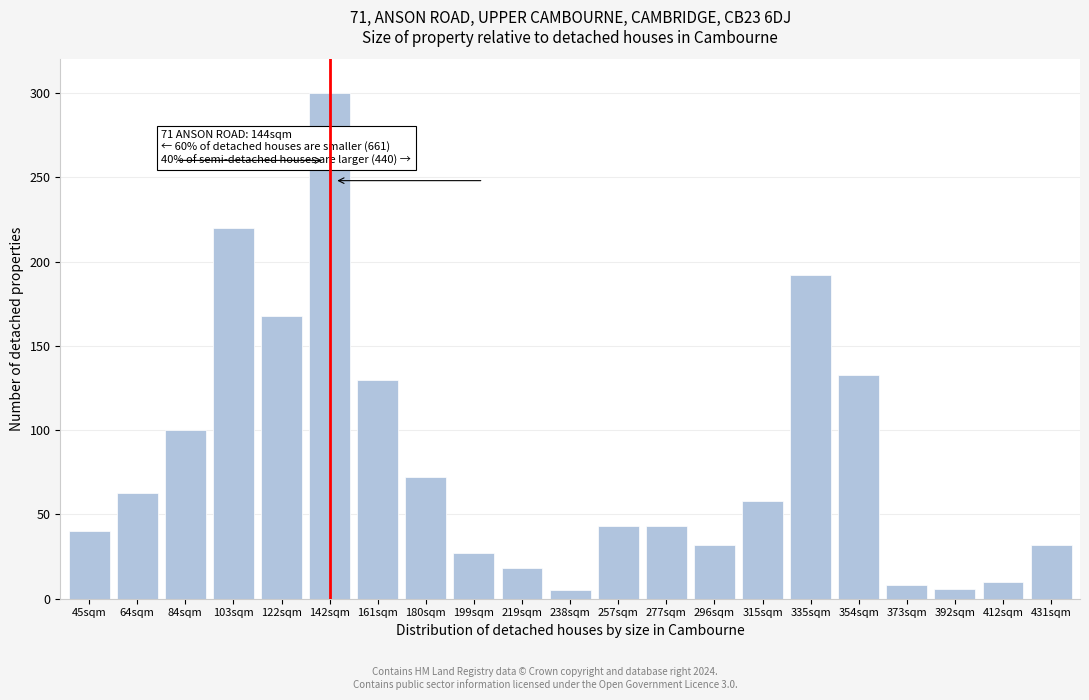

The value at 431sqm is 32. True or false?

True